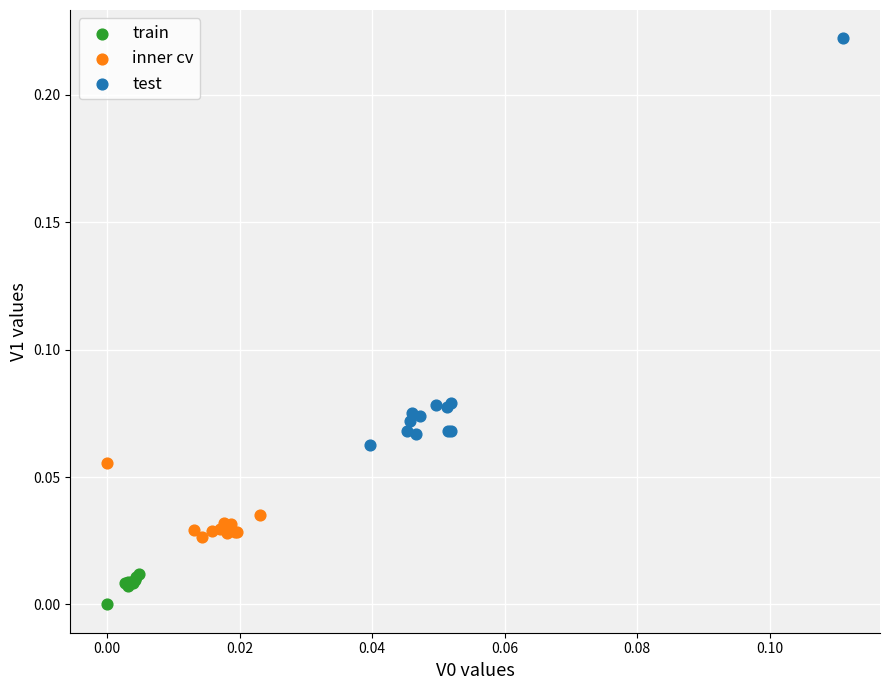

Which series reaches the minimum Y coordinate?

train